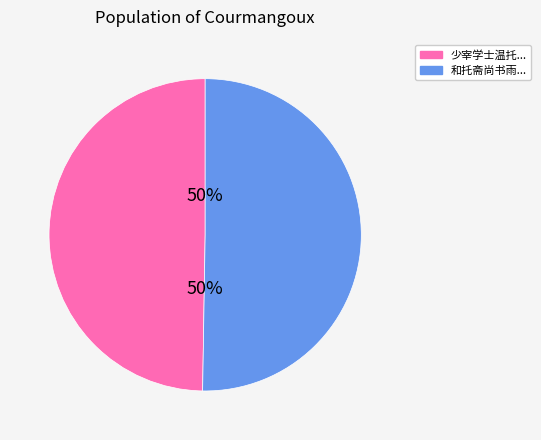

To the nearest percent, what is the average slice percentage?

50%